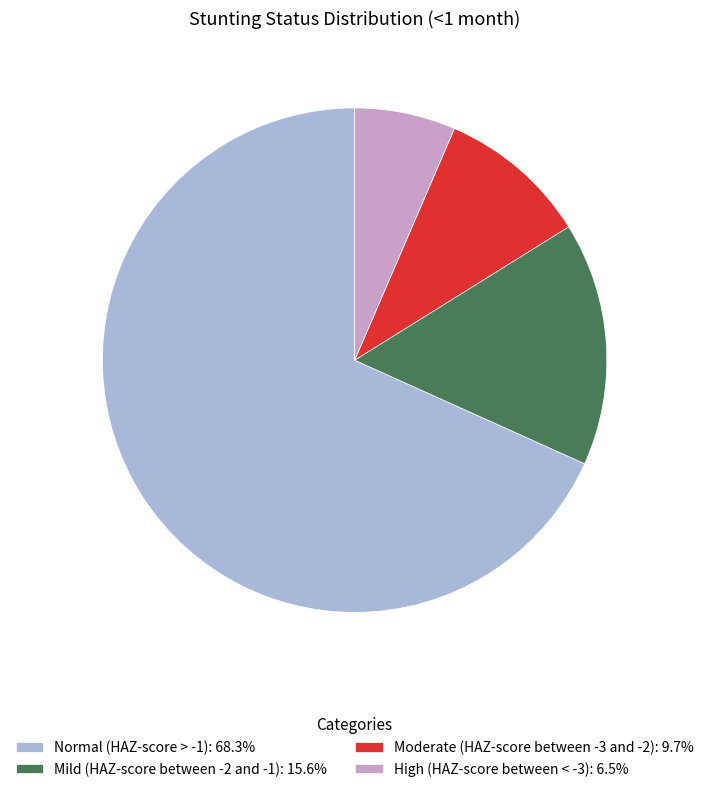

Is it true that High (HAZ-score between < -3) is 17% of the pie?

False